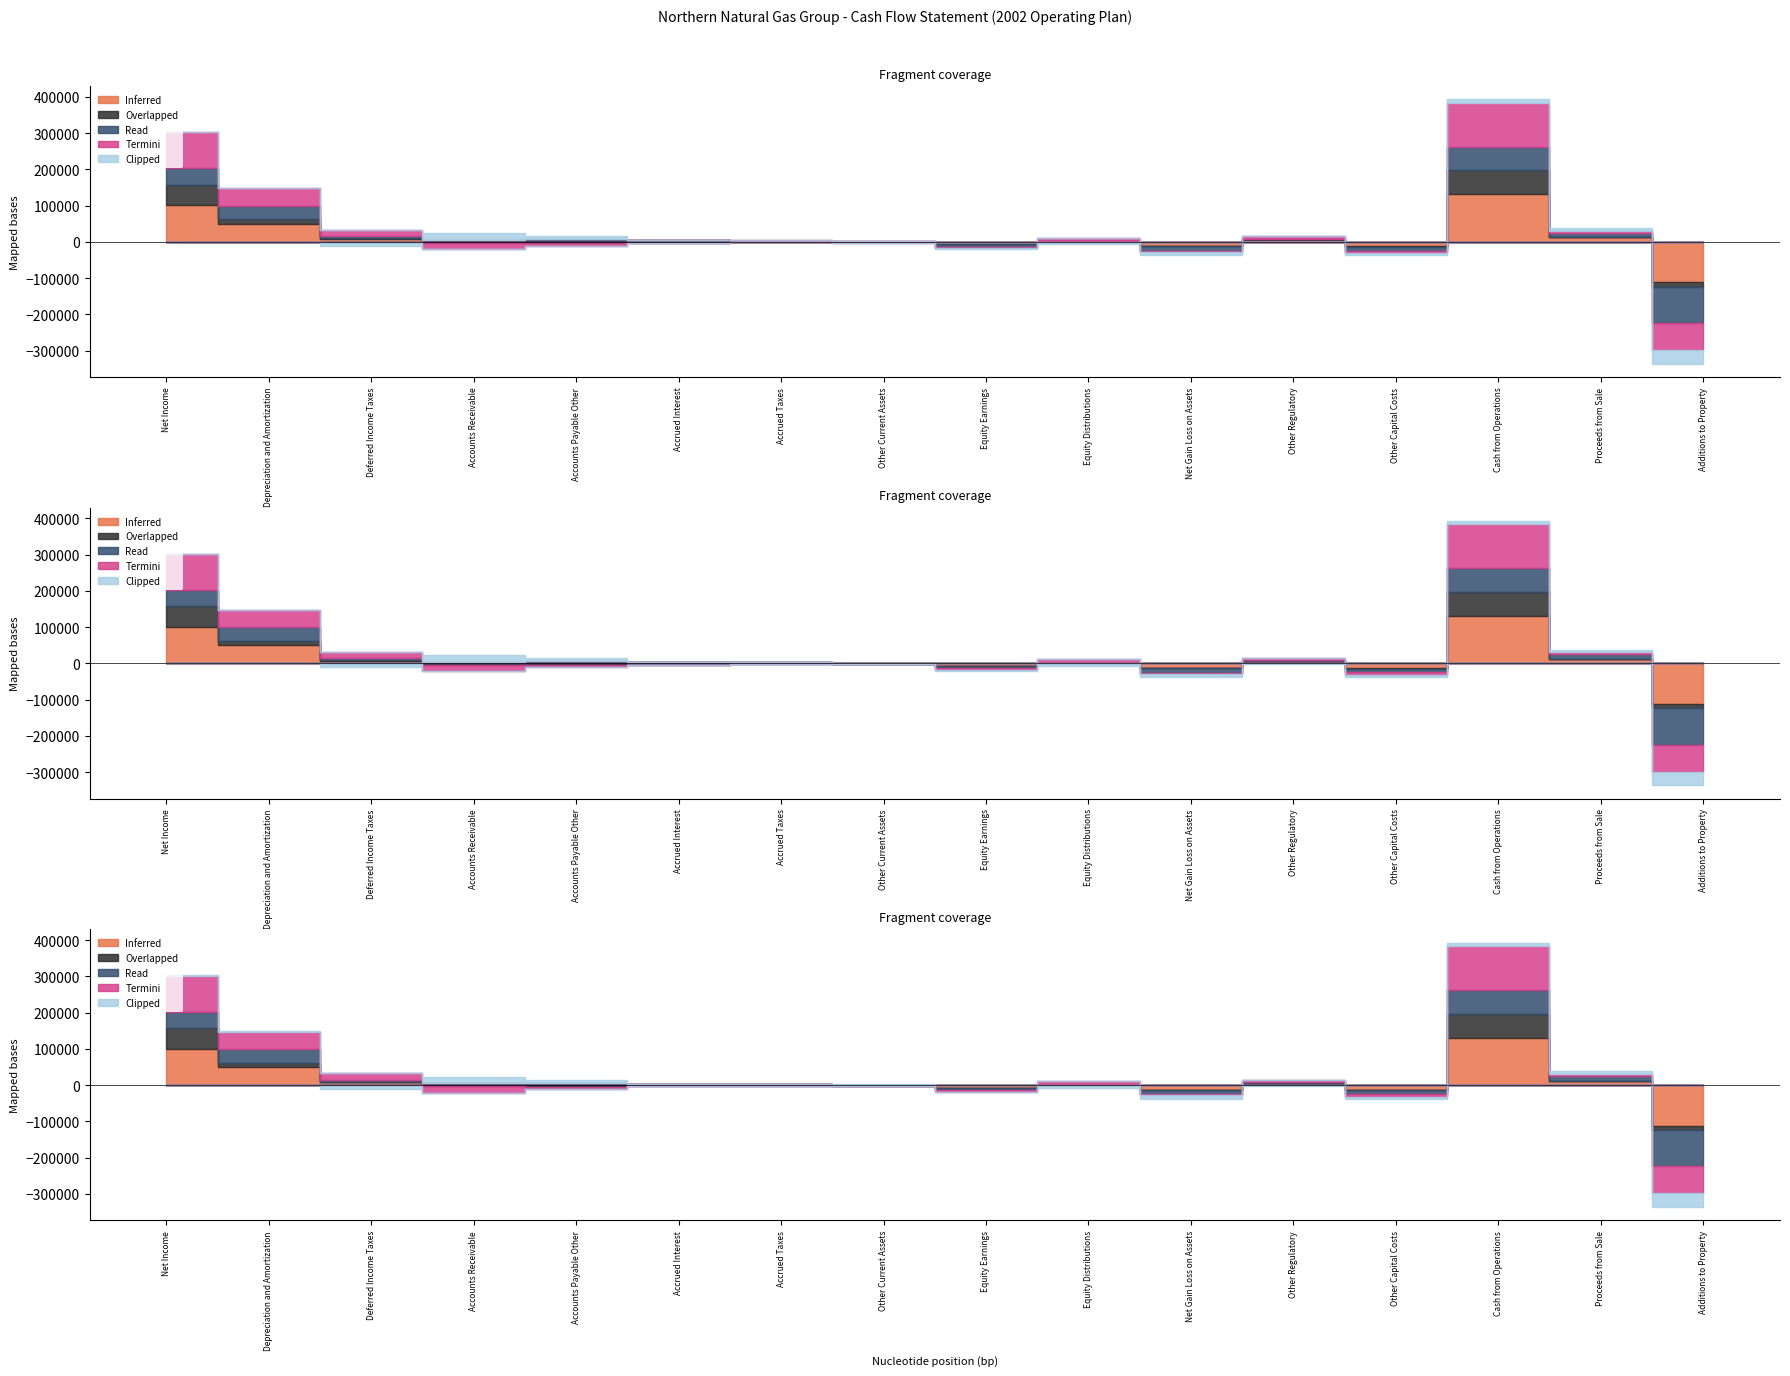

What is the average value of the Clipped series?

-1718